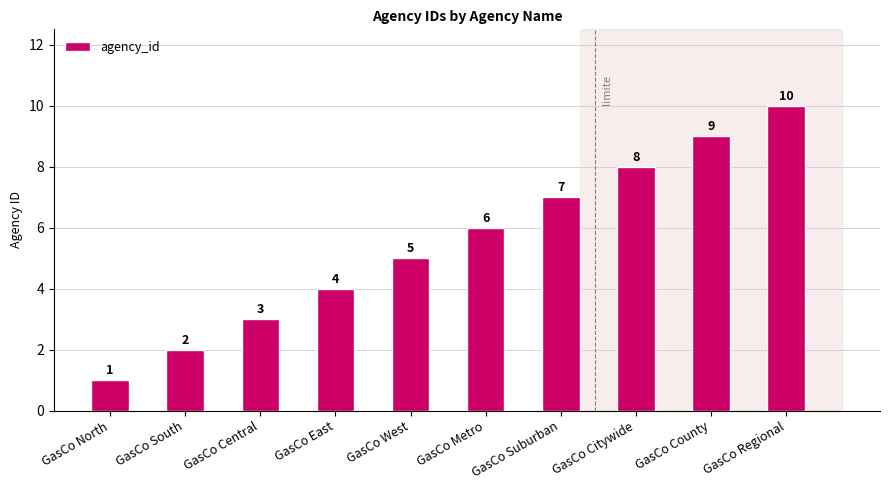

What is the change in value from GasCo Central to GasCo Regional?

+7